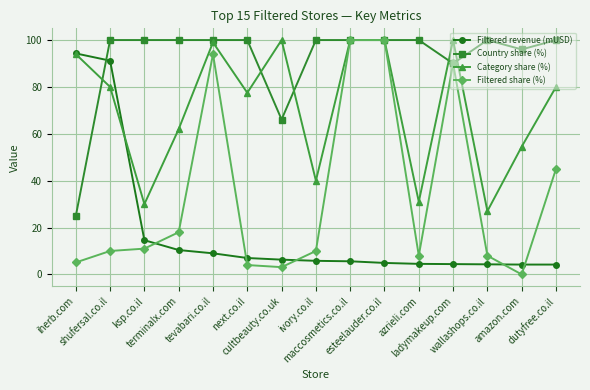

What position from the left is ksp.co.il?

3